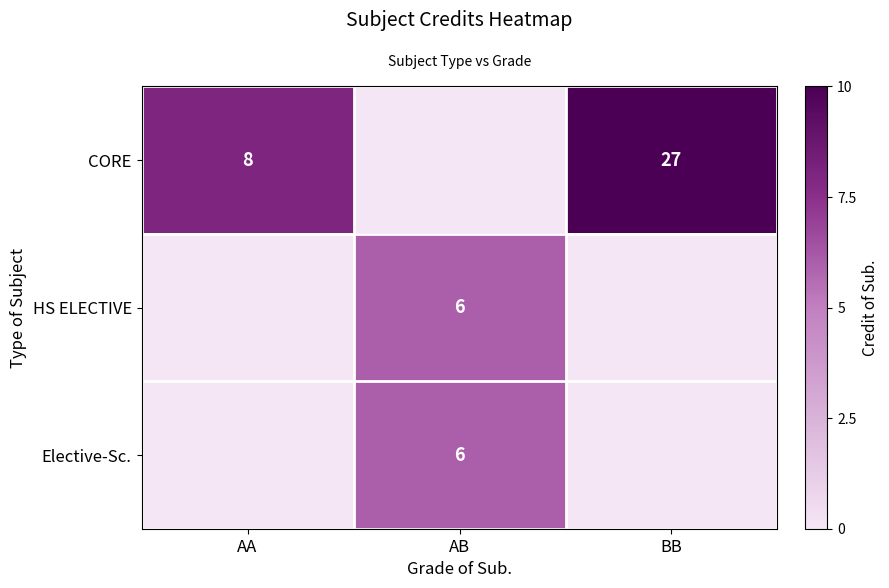

At which label is row_0 closest to 13?

AA